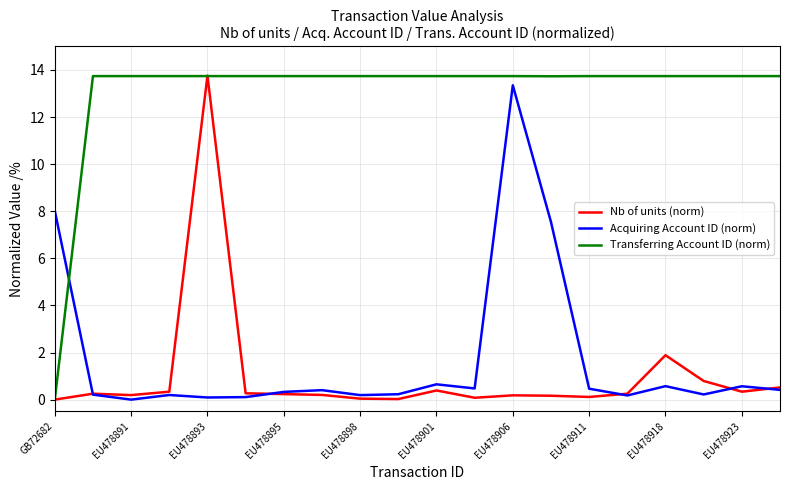

Which series has the largest total across all categories?

Transferring Account ID (norm)